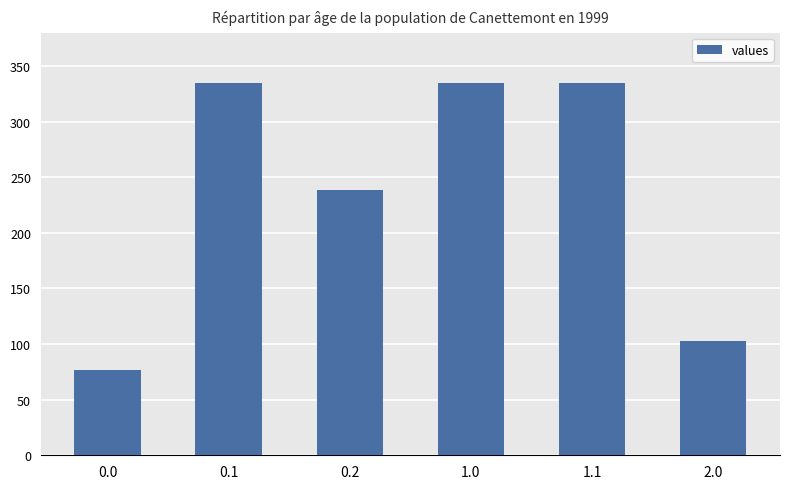

Reading right to left, transcribe all the data shown in this chart.

2.0=103.0	1.1=335.0	1.0=335.0	0.2=238.4	0.1=335.0	0.0=76.8